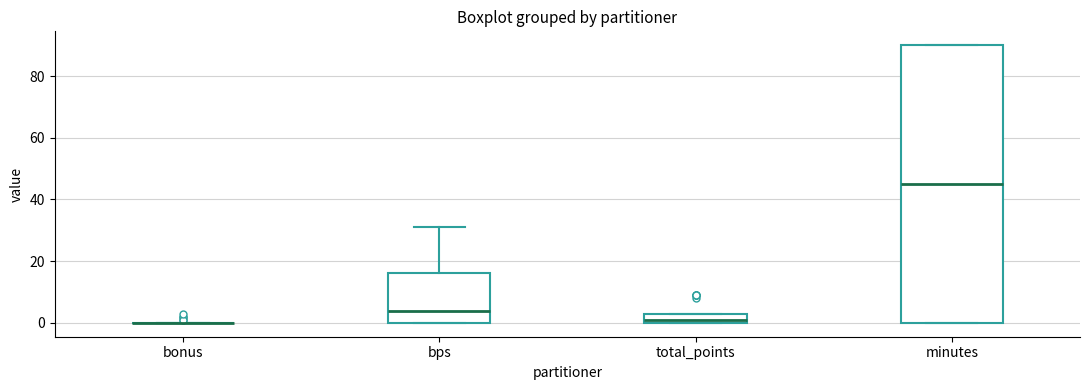

Reading left to right, transcribe this box plot: for each box, give where its median line is, the range the box spans, and where its two whiskers end, as read against the y-axis. The values are not printed on the chart, so give them approximately, as read against the axis.

bonus: box collapsed to a line at 0, whiskers 0 to 0
bps: median 4, box 0 to 16, whiskers 0 to 32
total_points: median 2, box 0 to 4, whiskers 0 to 4
minutes: median 46, box 0 to 90, whiskers 0 to 90